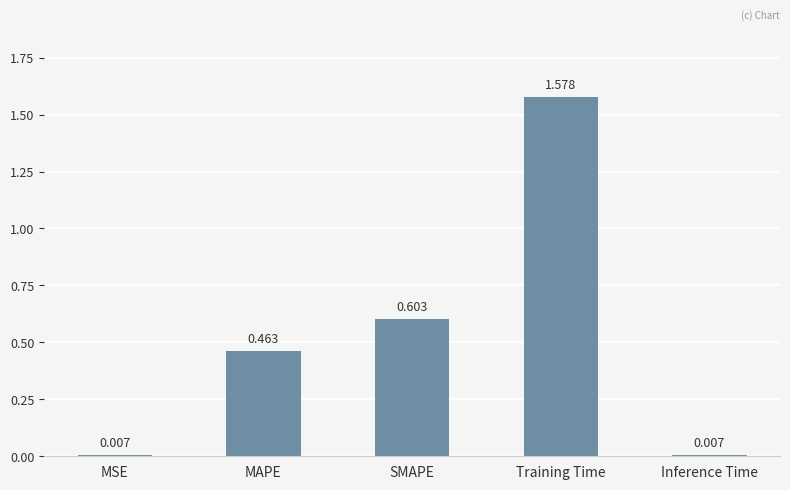

The value at Training Time is 1.0. True or false?

False